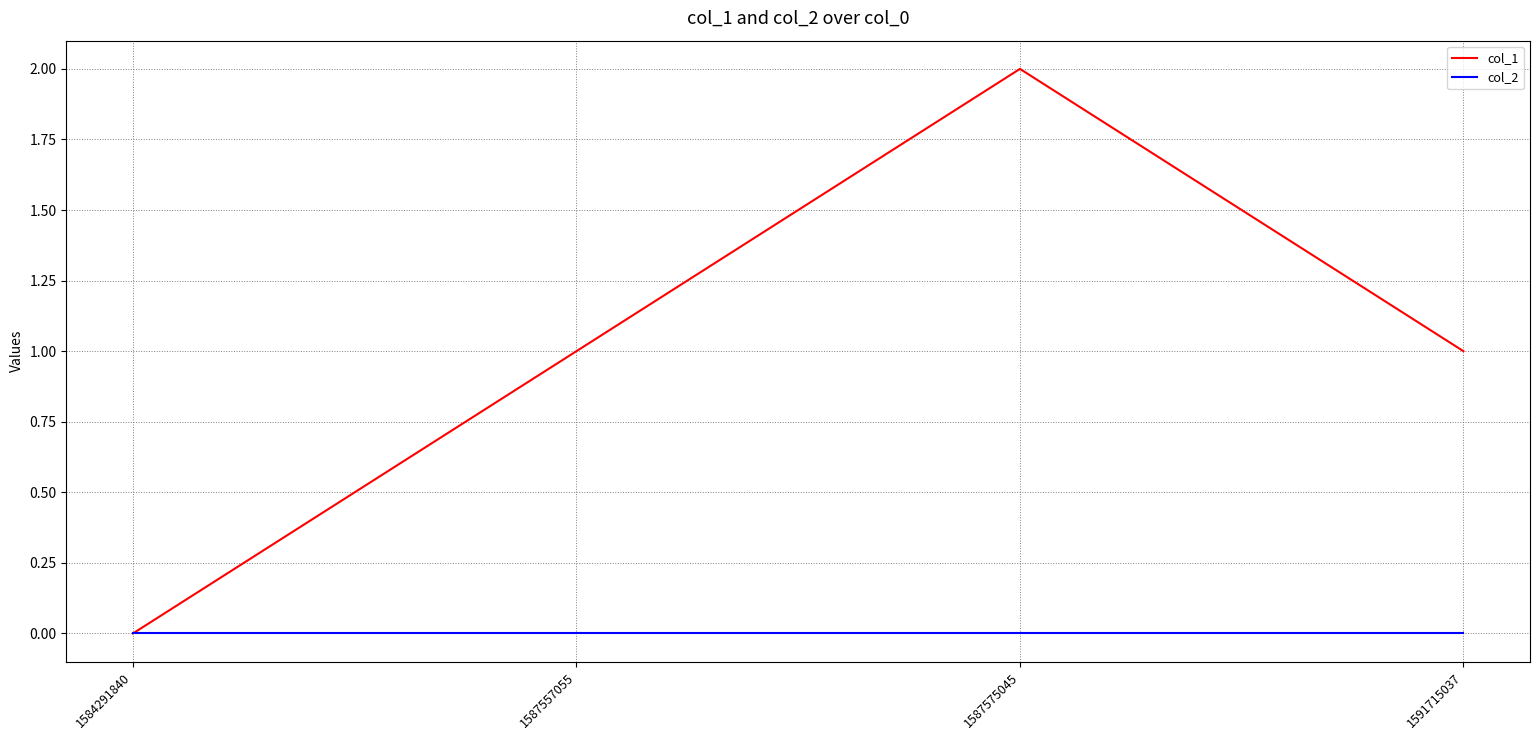

How many lines are shown in the chart?

2